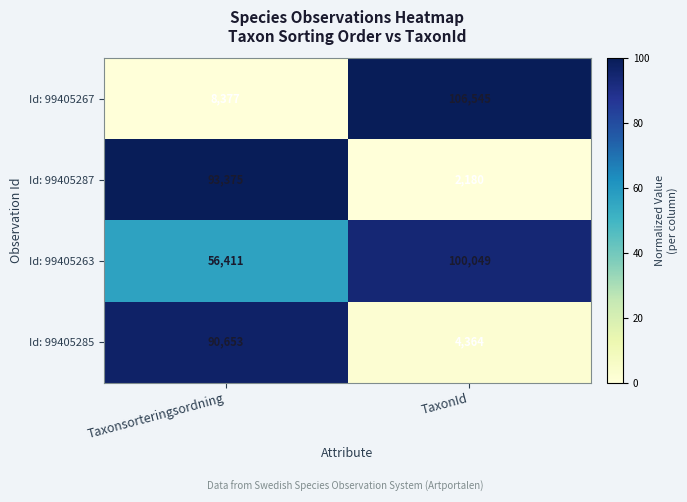

What is the average value of the Id: 99405287 series?

47778